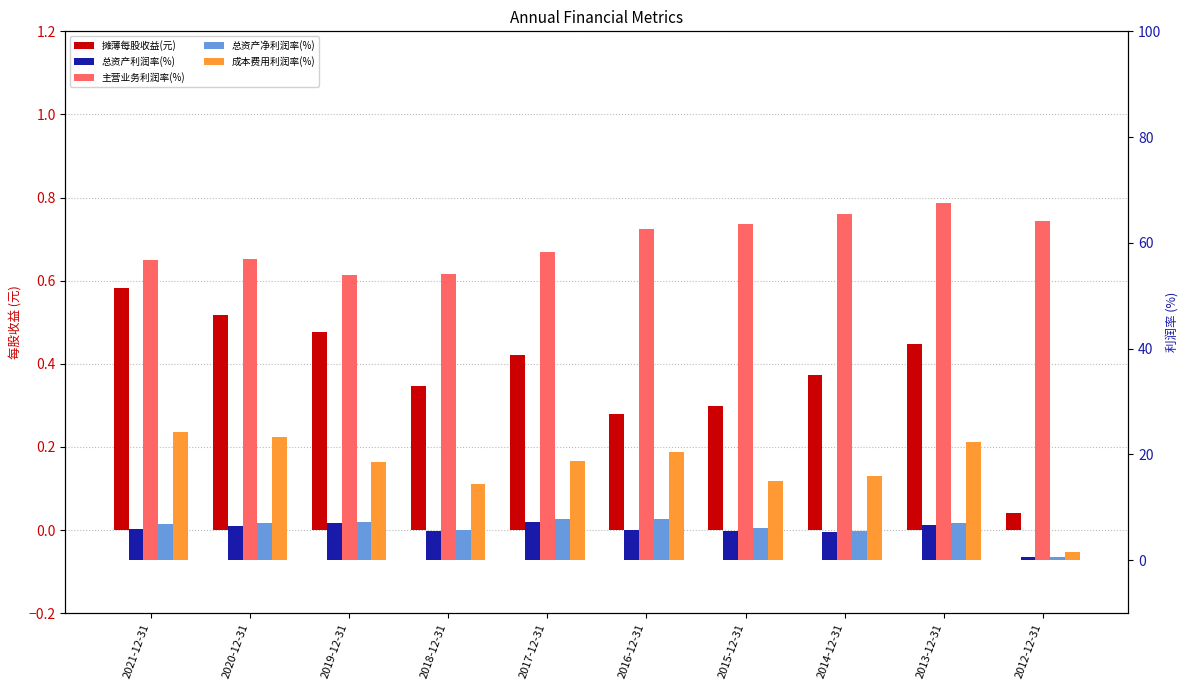

Rank the series at 2013-12-31 from highest to lowest value.

主营业务利润率(%), 成本费用利润率(%), 总资产净利润率(%), 总资产利润率(%), 摊薄每股收益(元)